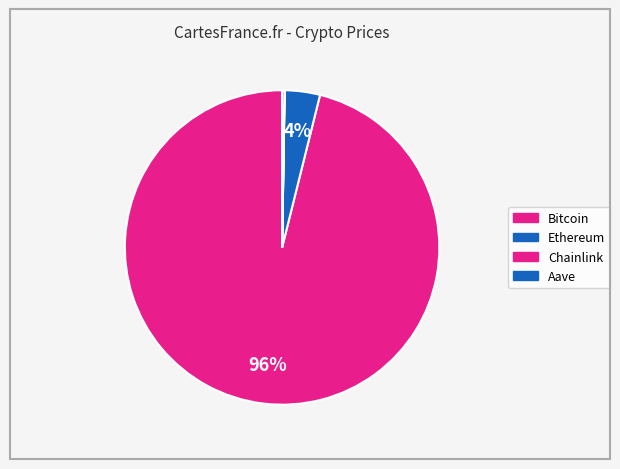

Does Bitcoin represent more than half of the total?

Yes